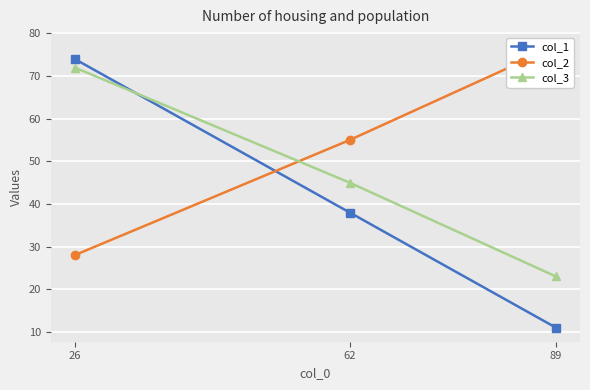

What is the total value across all series at 62?

138